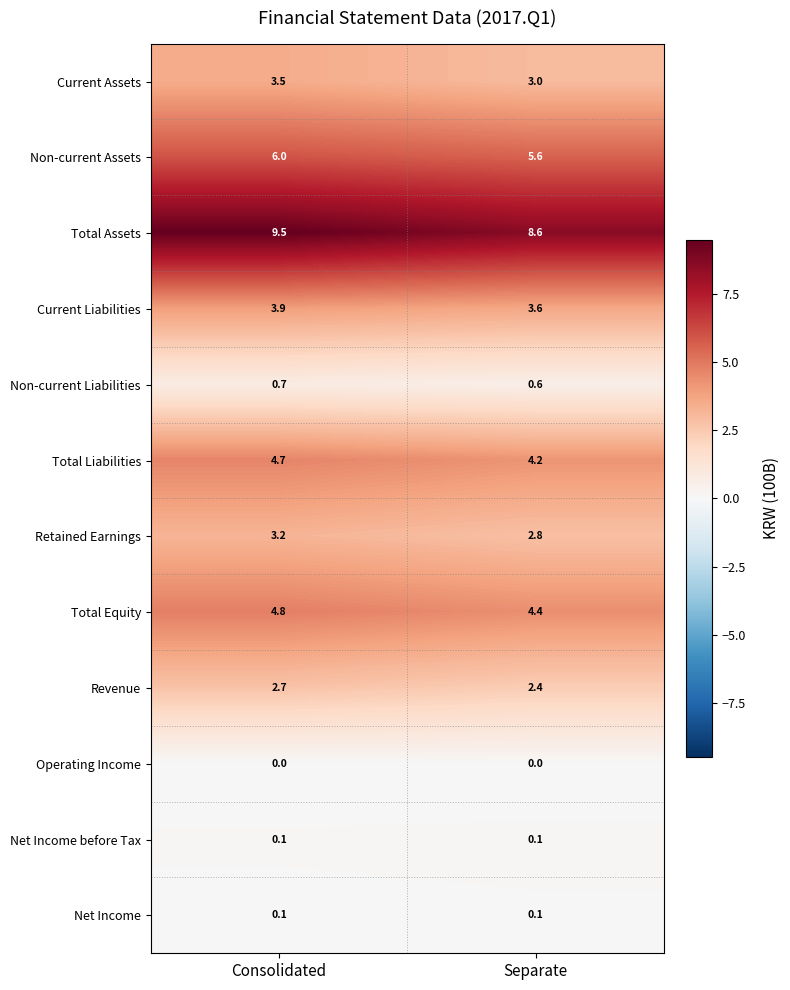

Which series has the largest total across all categories?

Total Assets